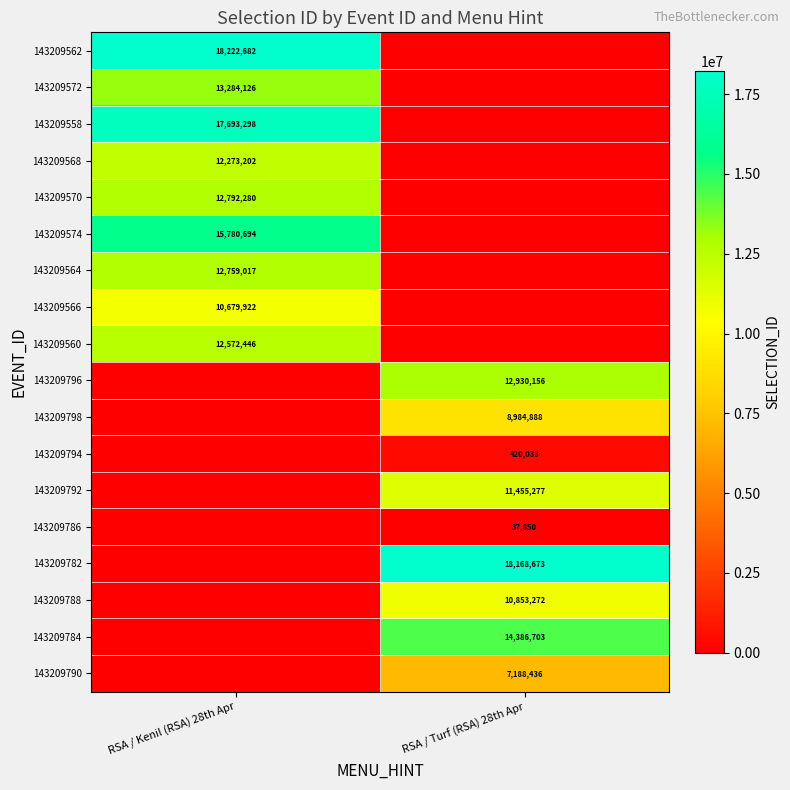

True or false: 143209560 has a value of 4449535 at RSA / Kenil (RSA) 28th Apr.

False